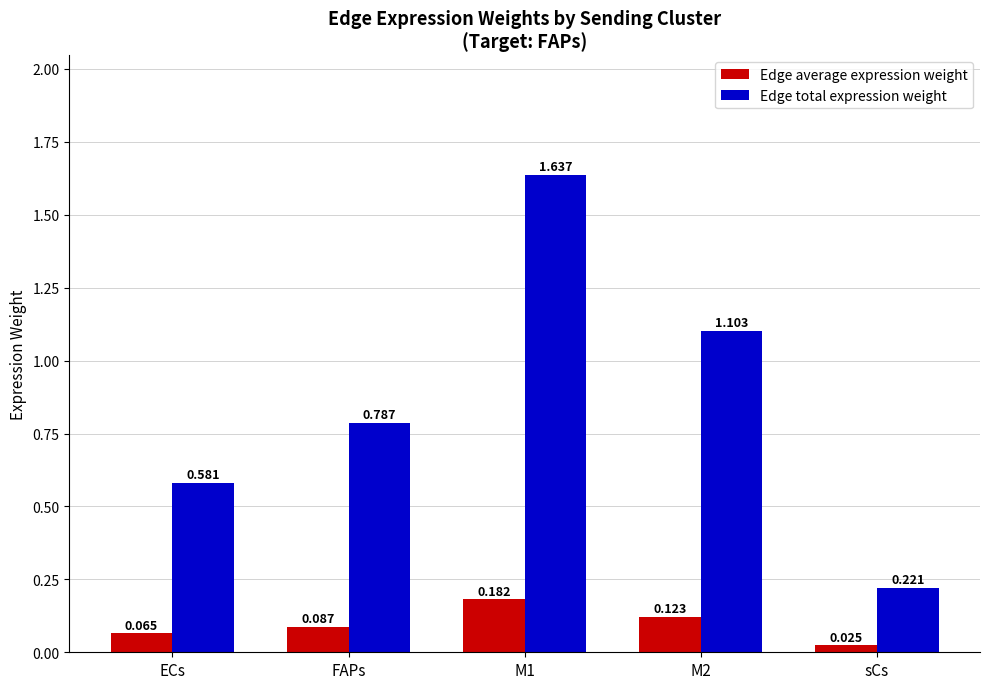

What are all the series names shown in the legend?

Edge average expression weight, Edge total expression weight